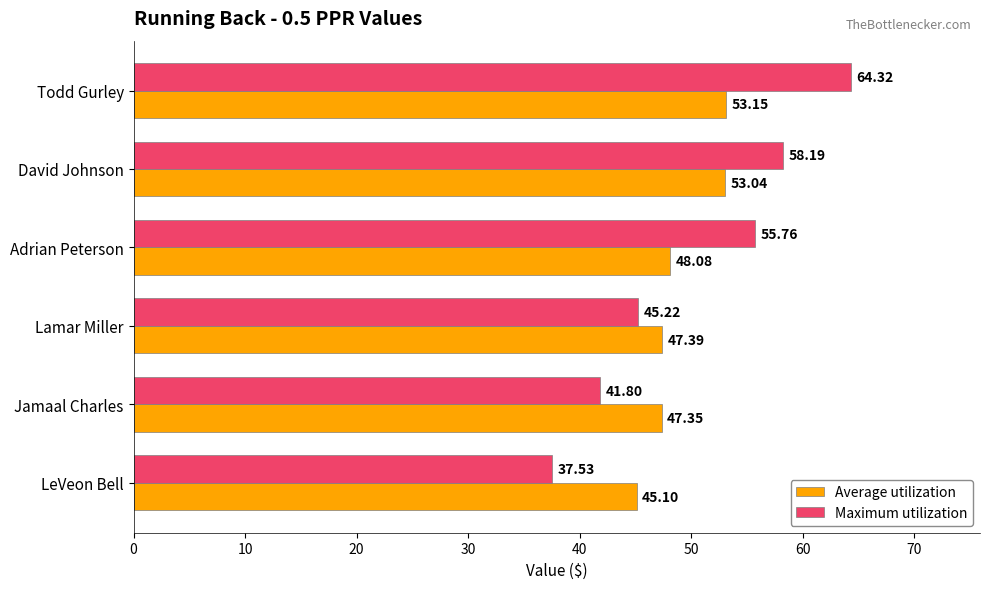

At which category does the chart reach its minimum across all series?

LeVeon Bell